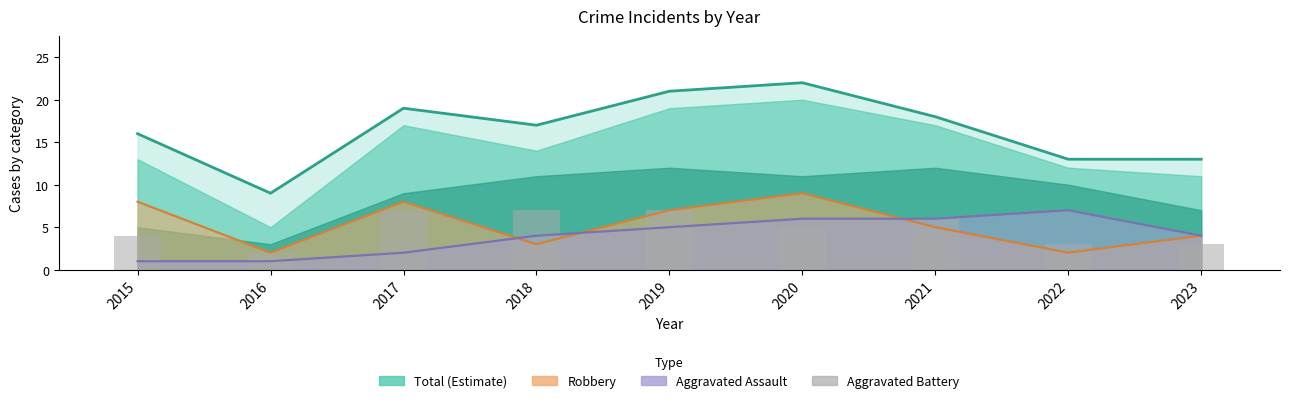

At which category is the sum across all series the highest?

2020